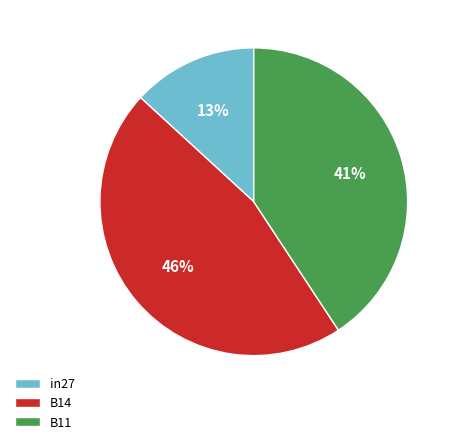

Is it true that in27 is 13% of the pie?

True